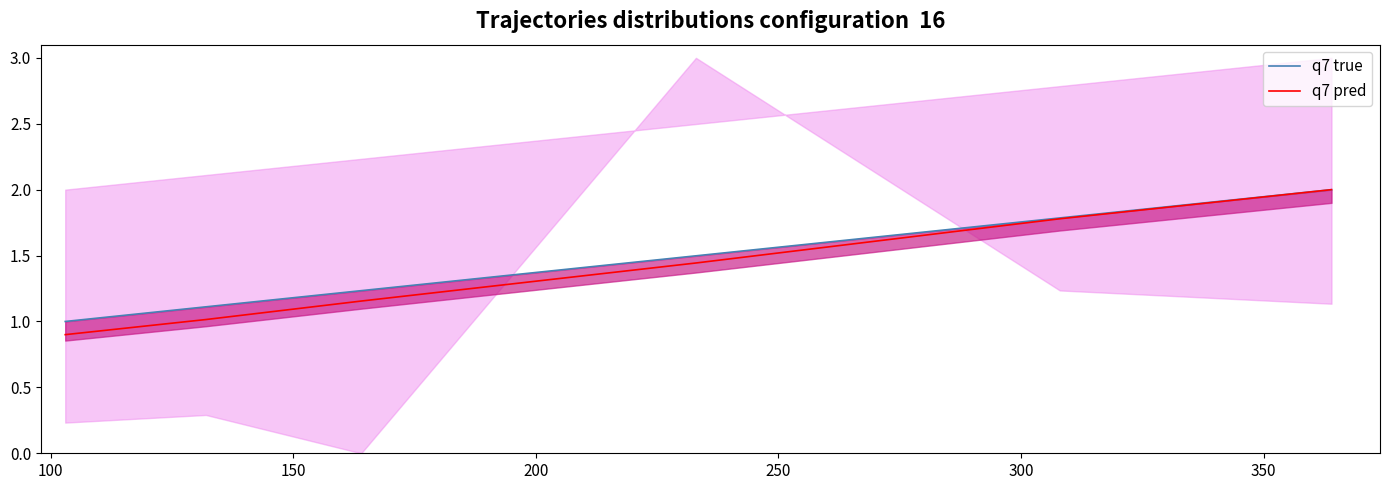

True or false: q7 pred and q7 true cross at least once.

False